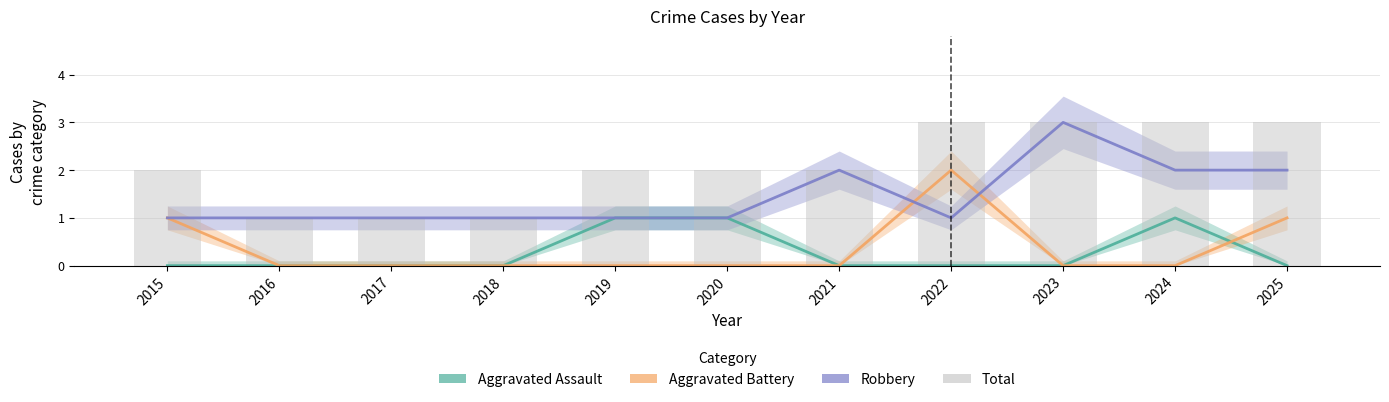

Rank the categories by Total value from lowest to highest.

2016, 2017, 2018, 2015, 2019, 2020, 2021, 2022, 2023, 2024, 2025